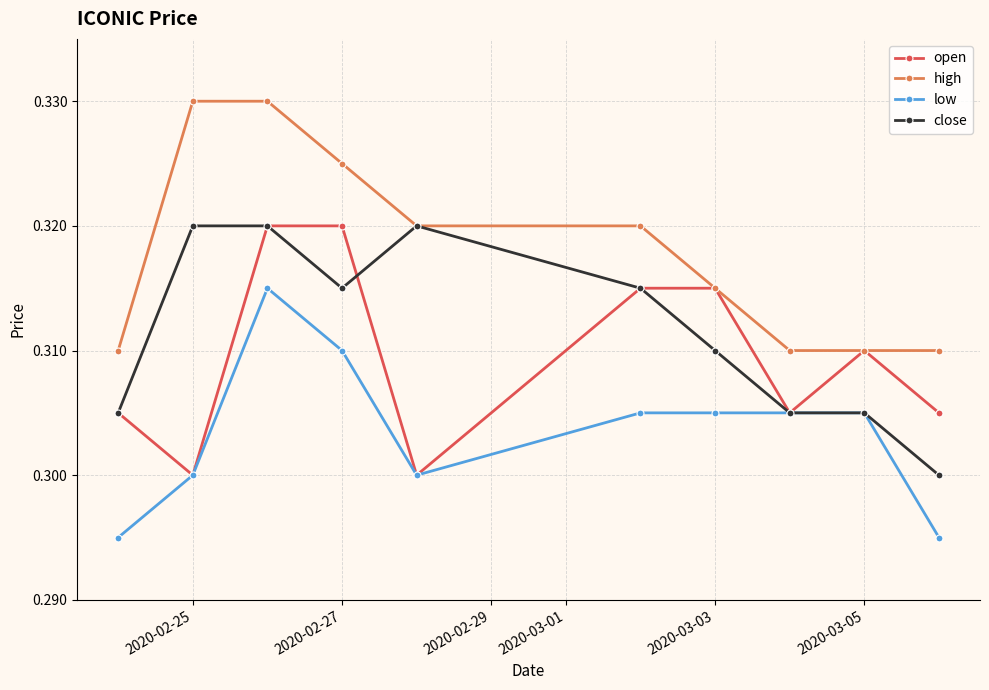

True or false: low and high cross at least once.

False